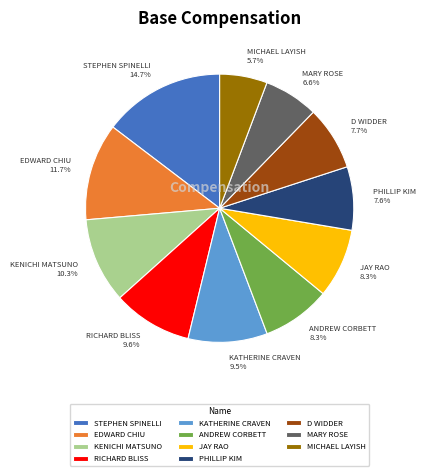

What percentage do KATHERINE CRAVEN and ANDREW CORBETT together represent?

17.8%